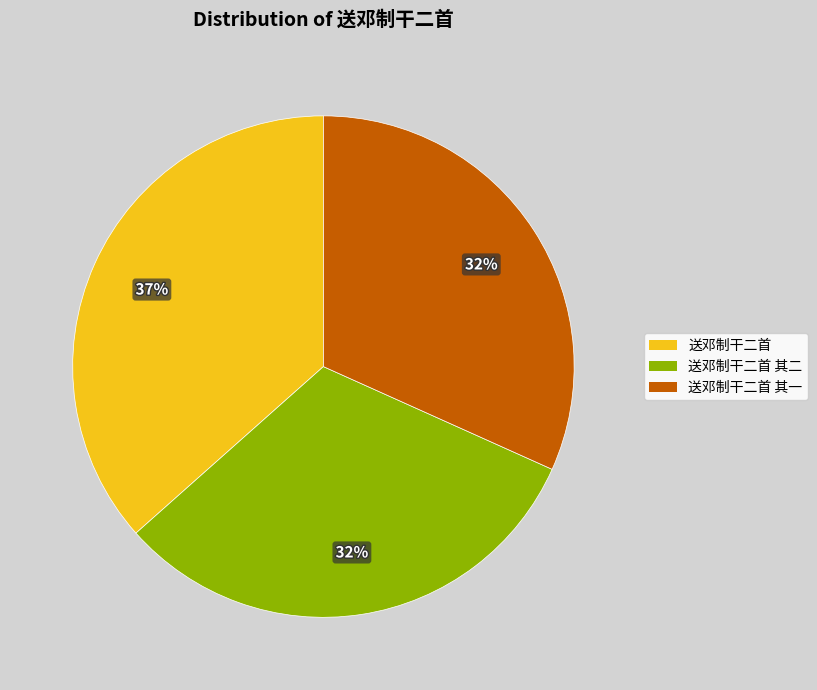

How many slices are in this pie chart?

3